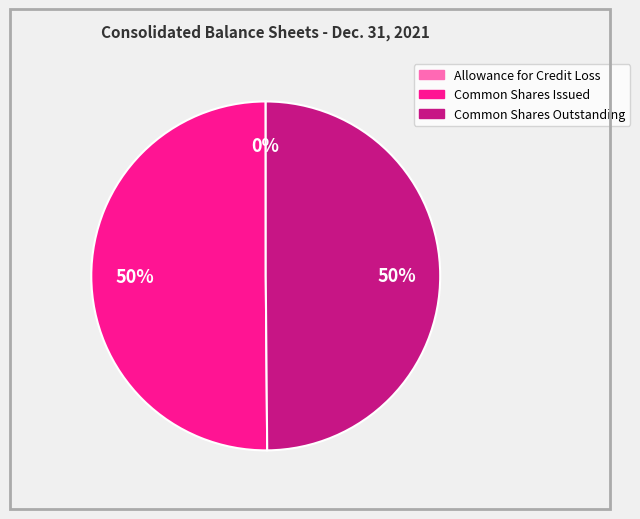

To the nearest percent, what is the difference between the largest and smallest slice percentages?

50%